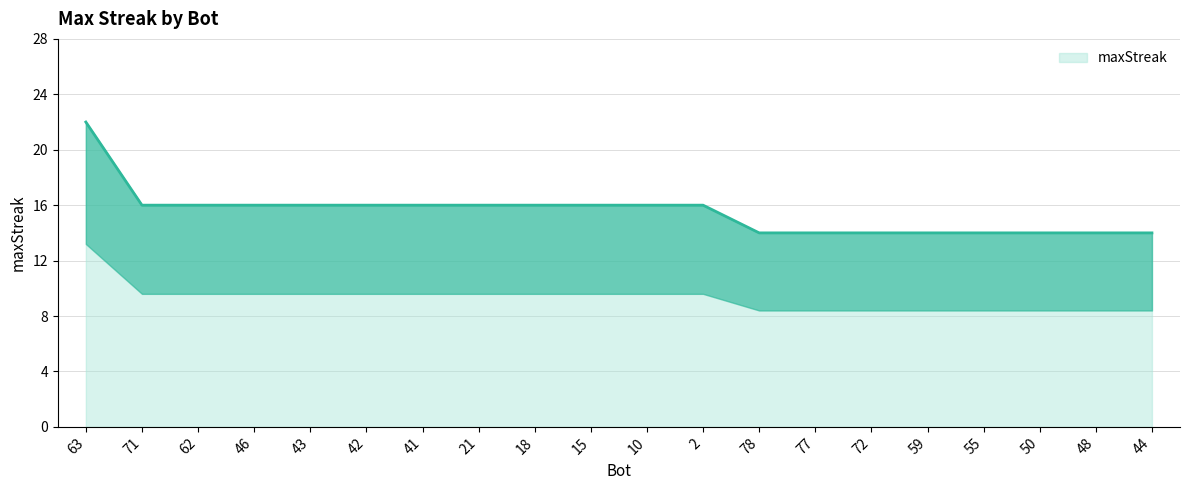

Which category has the lowest value across all series?

78